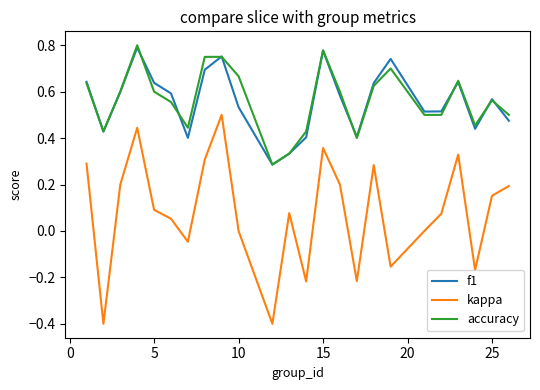

True or false: kappa and f1 intersect in this chart.

False